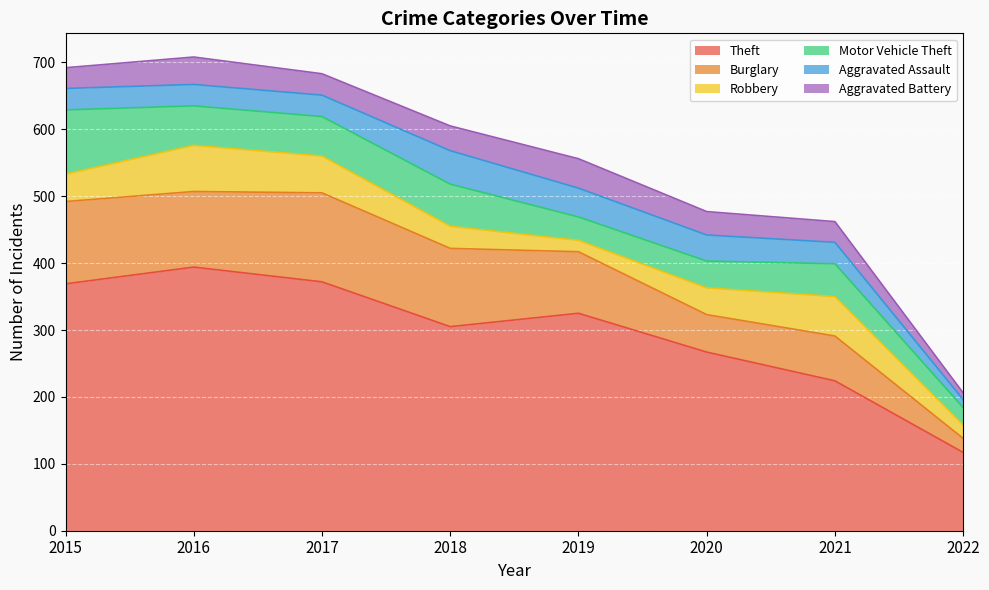

In Aggravated Assault, how many points are higher than both neighbors (excluding endpoints)?

1